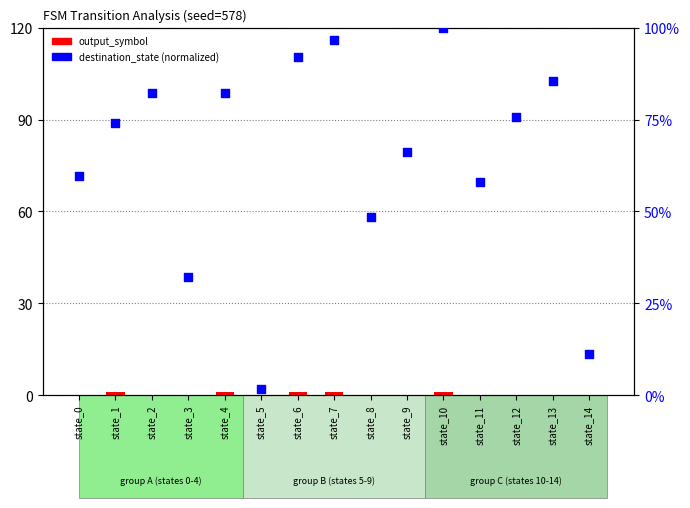

At which category is the sum across all series the highest?

state_10